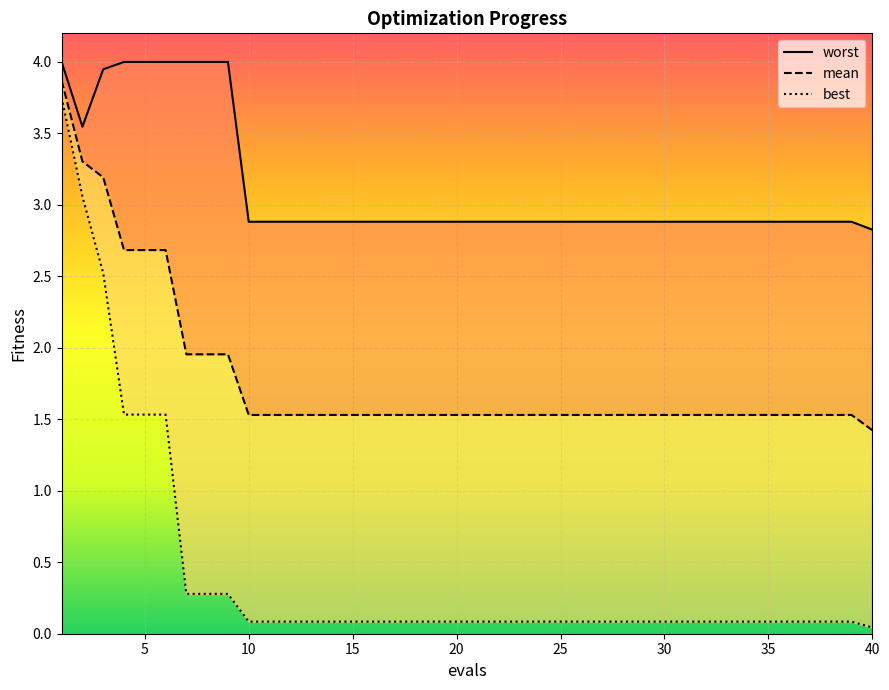

True or false: best and mean cross at least once.

False